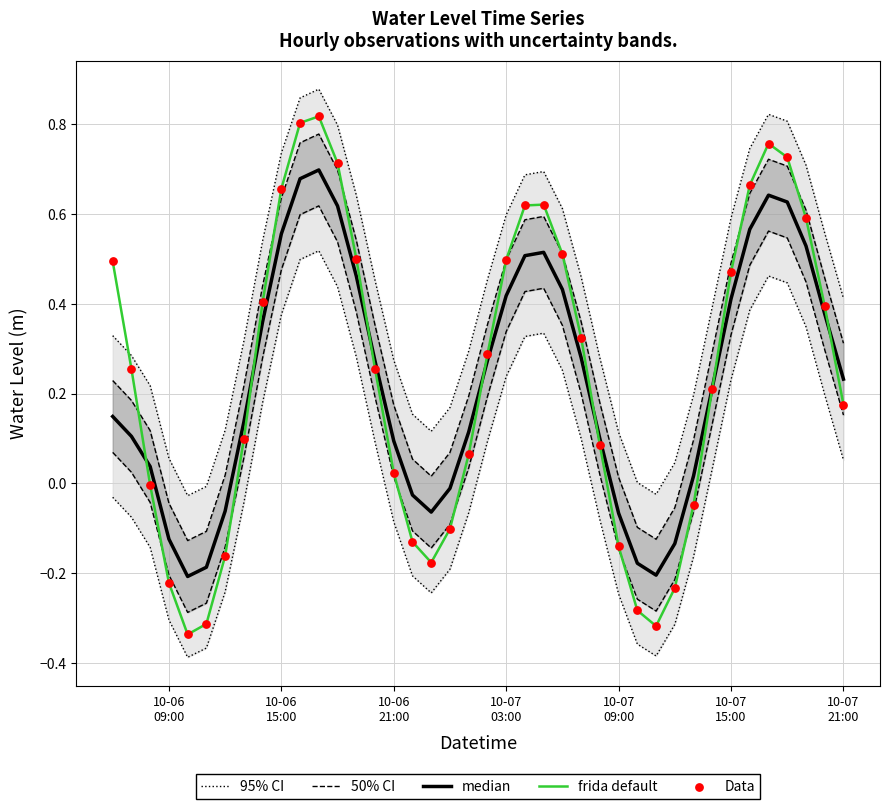

Which series reaches the maximum Y coordinate?

95% CI